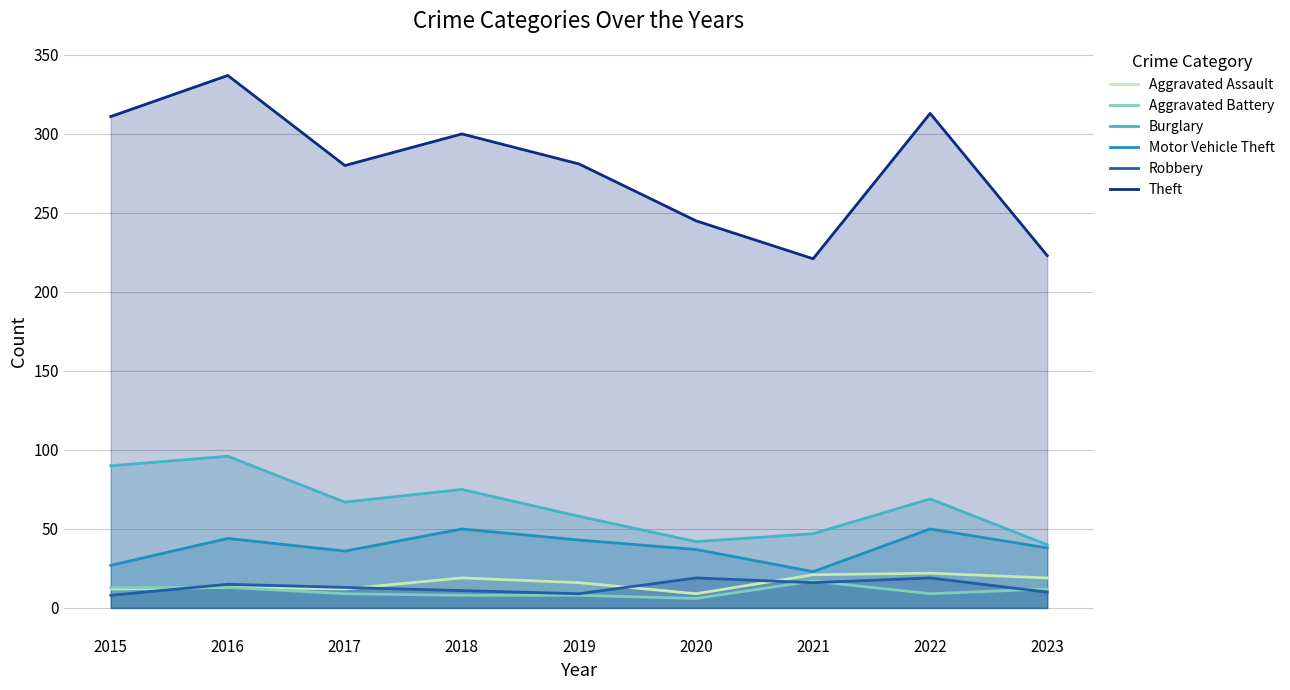

Reading right to left, what are all the values shown in this chart?

Aggravated Assault: 19	22	21	9	16	19	12	13	12
Aggravated Battery: 12	9	17	6	8	8	9	13	13
Burglary: 40	69	47	42	58	75	67	96	90
Motor Vehicle Theft: 38	50	23	37	43	50	36	44	27
Robbery: 10	19	16	19	9	11	13	15	8
Theft: 223	313	221	245	281	300	280	337	311